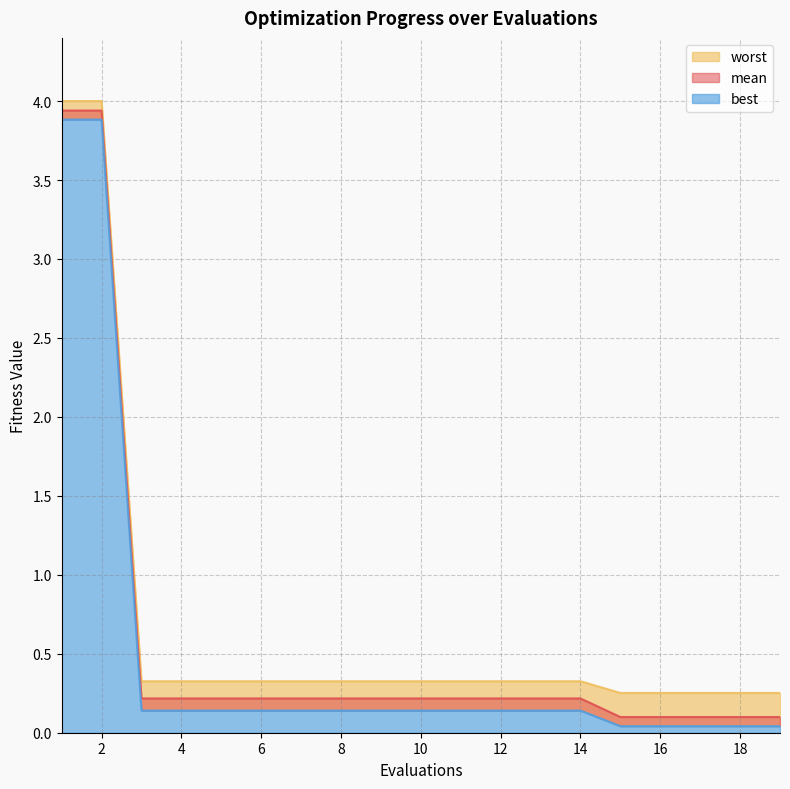

Which category has the lowest value in the worst series?

15